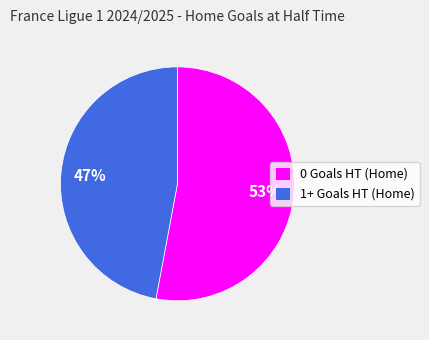

Is 1+ Goals HT (Home) the majority of the pie?

No